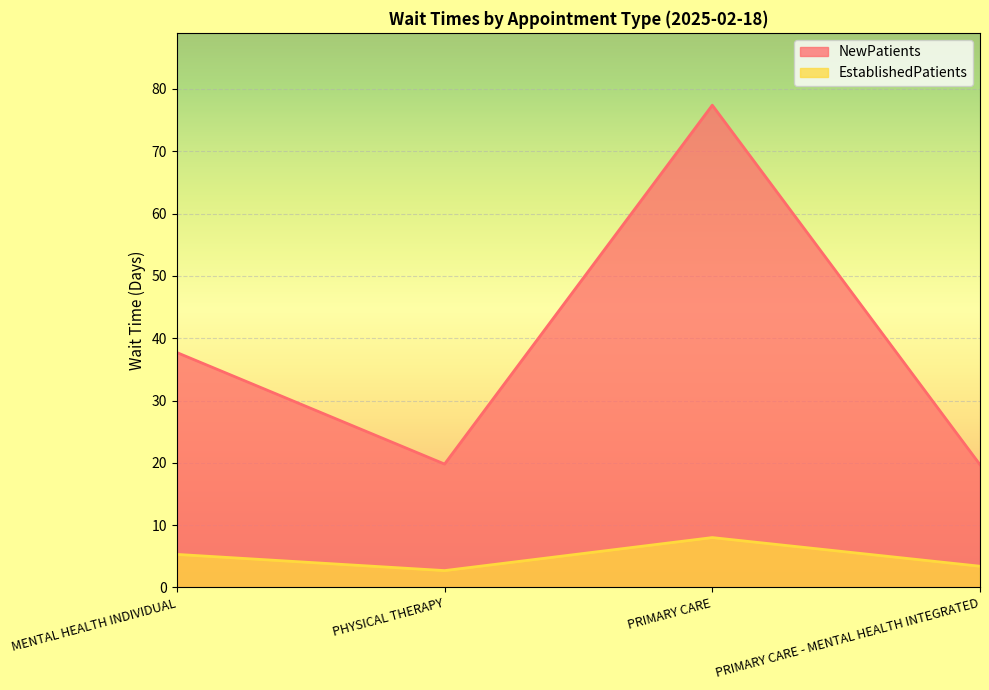

What is the lowest value of the NewPatients series?

19.7